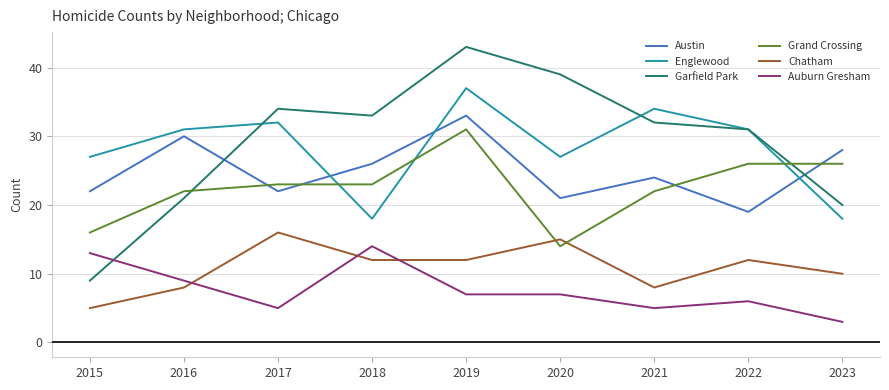

Which series changed the most between 2015 and 2016?

Garfield Park